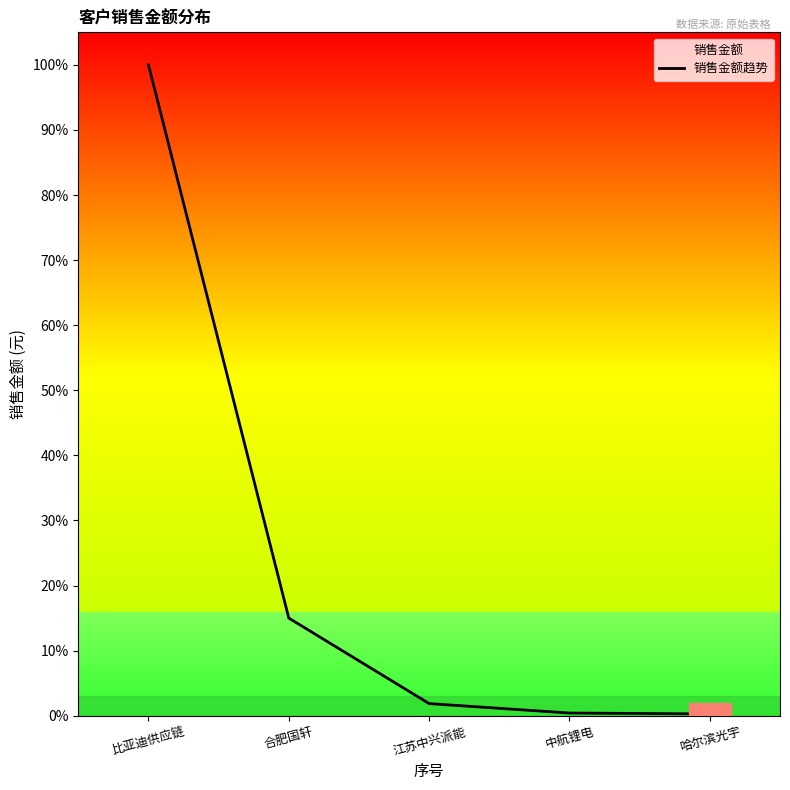

Reading left to right, list all the values displayed in this chart.

772576683.8	115906153.8	14425213.7	3227179.5	2160000.0